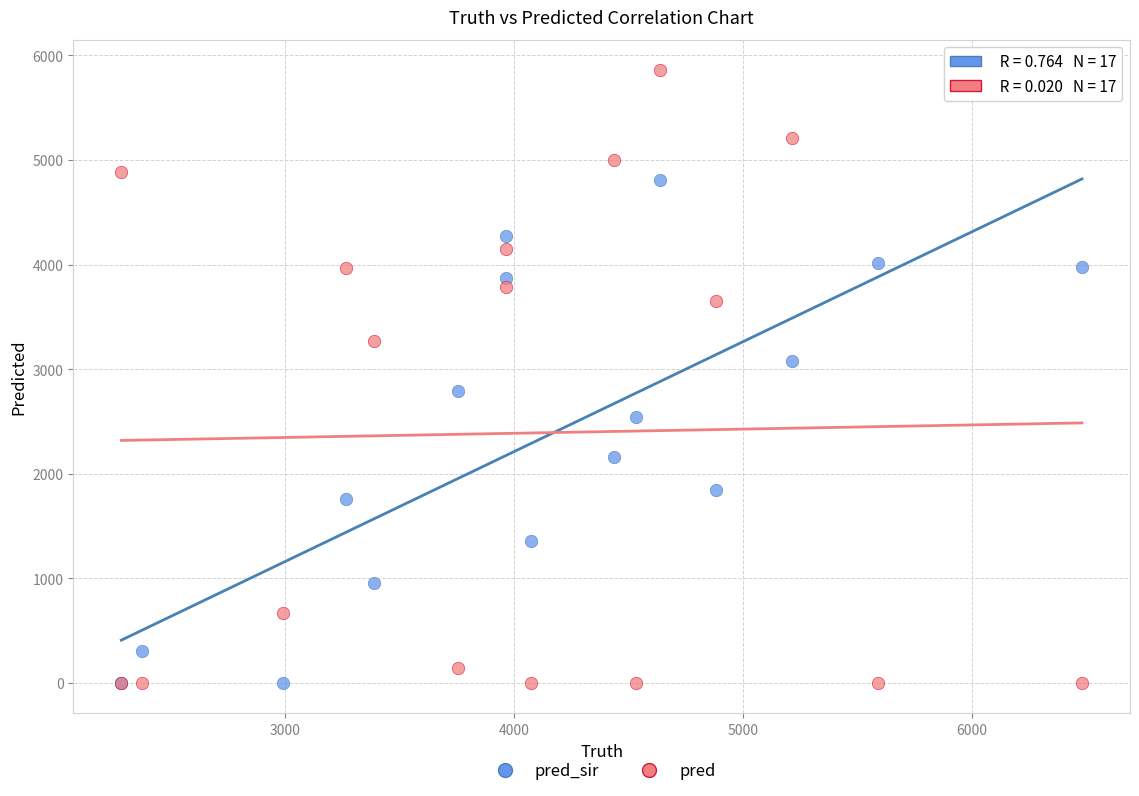

Which series reaches the maximum Y coordinate?

pred